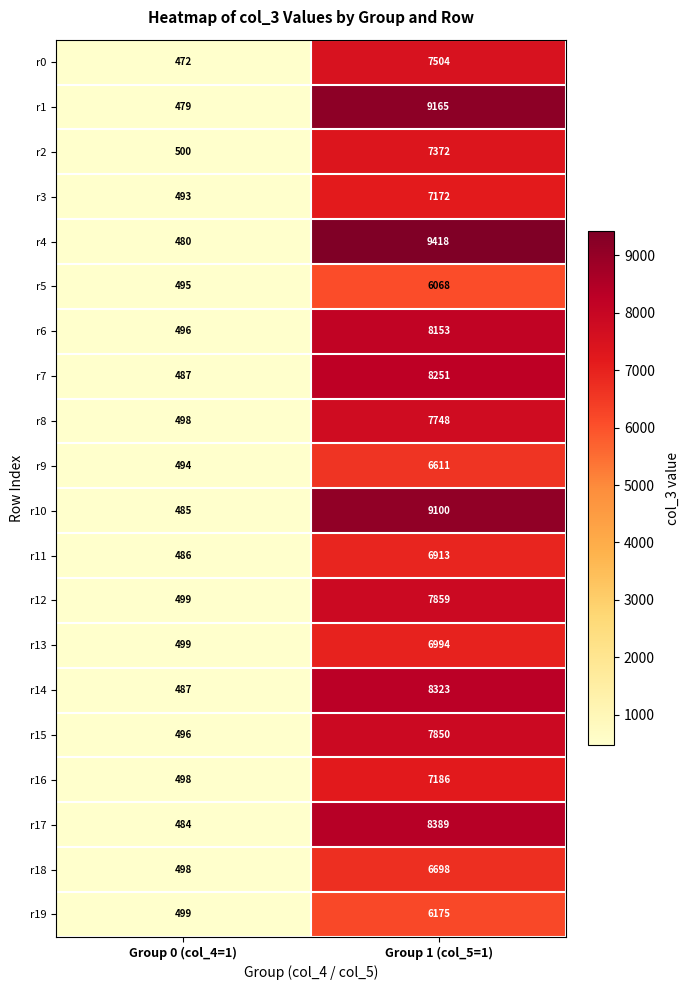

How many data points does each series have?

2